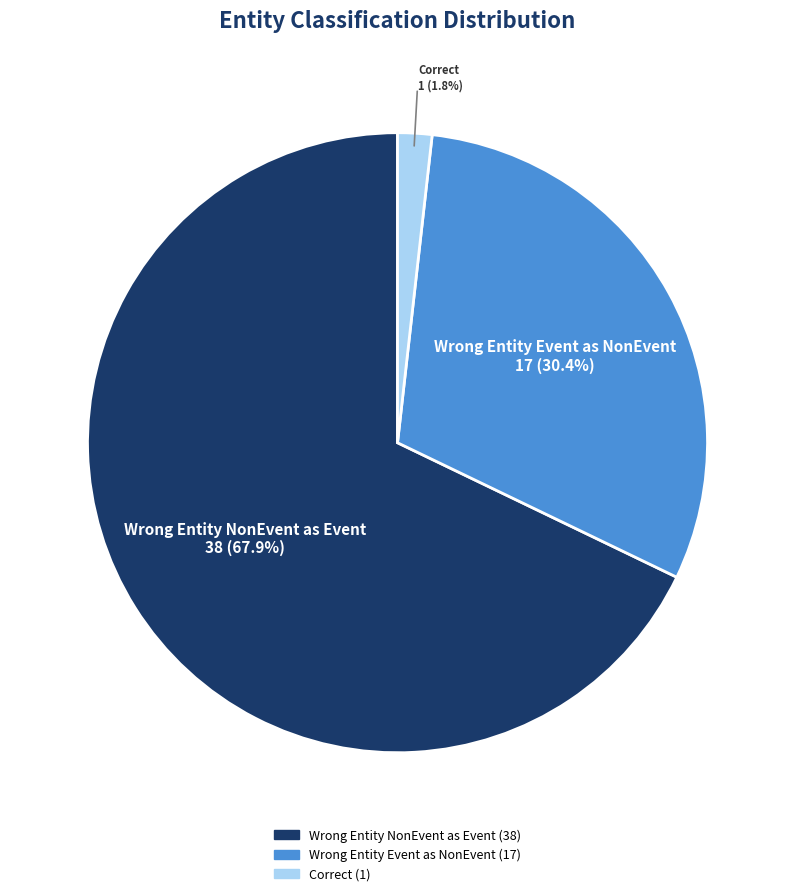

Does any single category account for the majority?

Yes